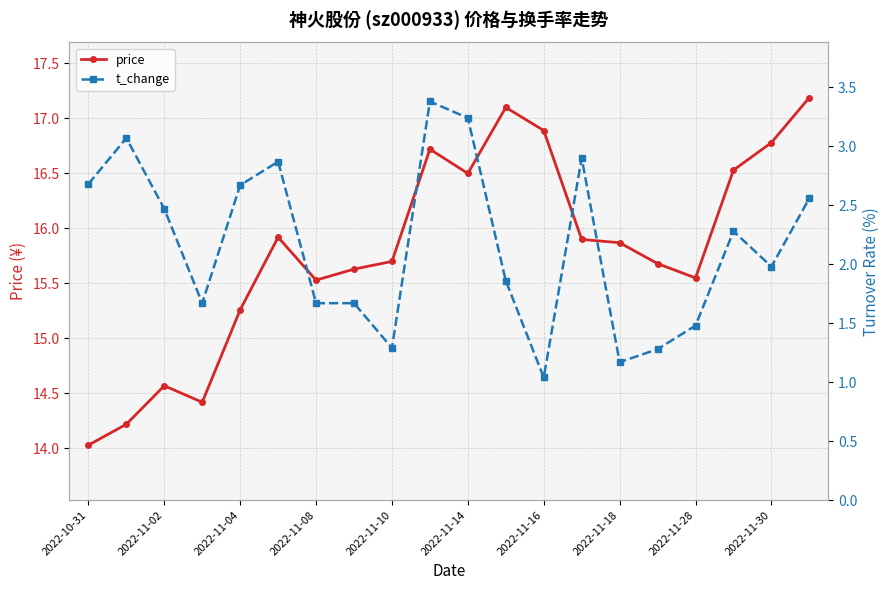

What are all the series names shown in the legend?

price, t_change